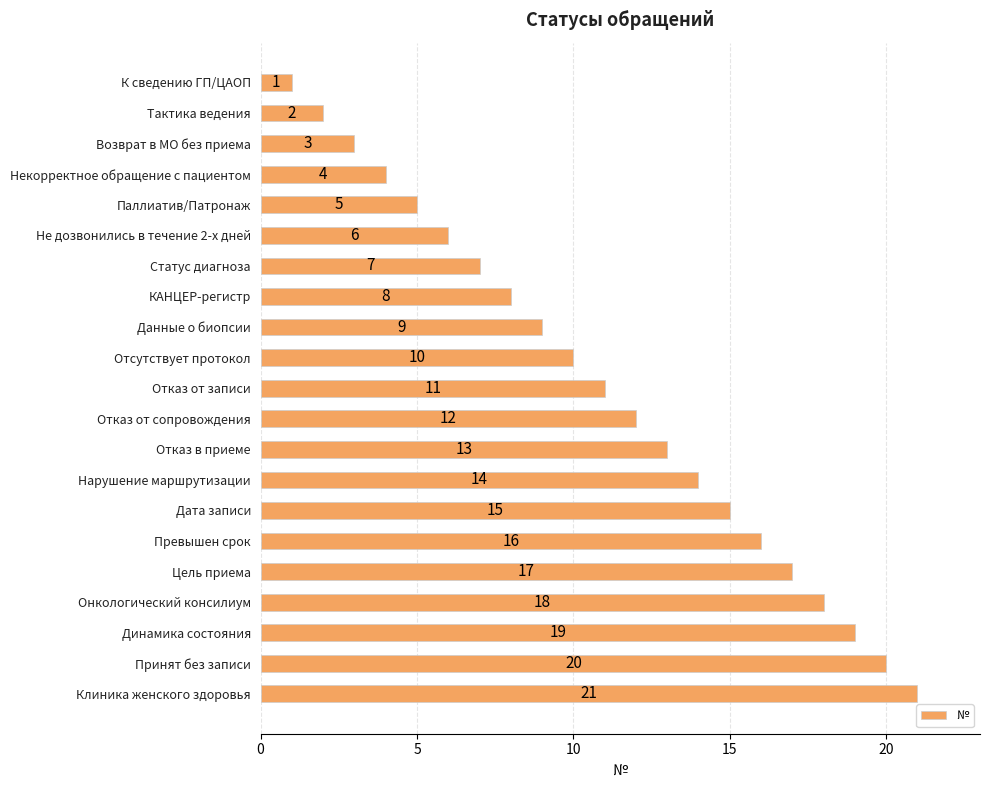

How many values are below 11?

10